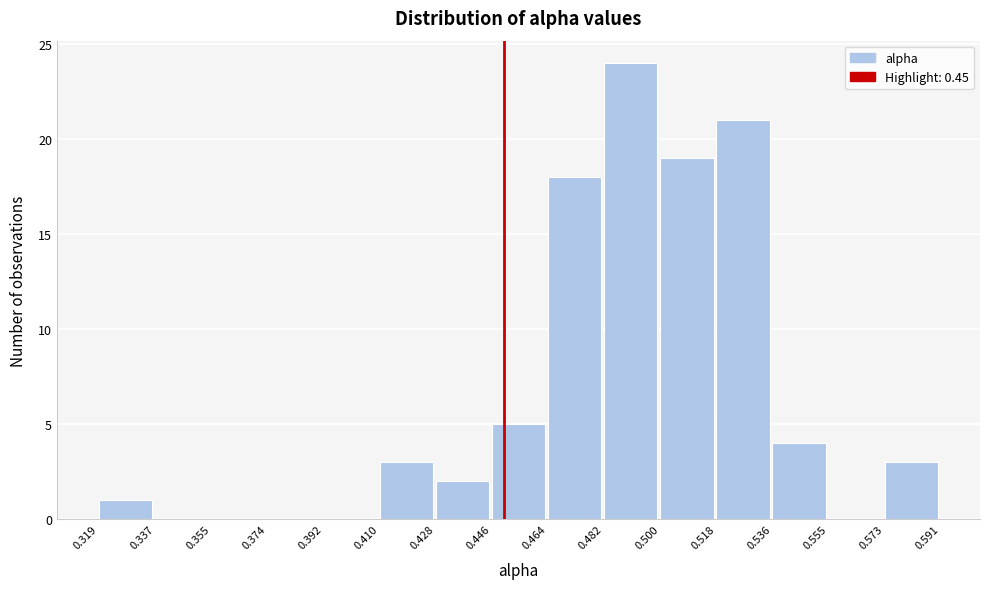

What is the height of the bar covering 0.573 to 0.591 on the x-axis? The values are not printed on the chart, so give them approximately, as read against the axis.

3